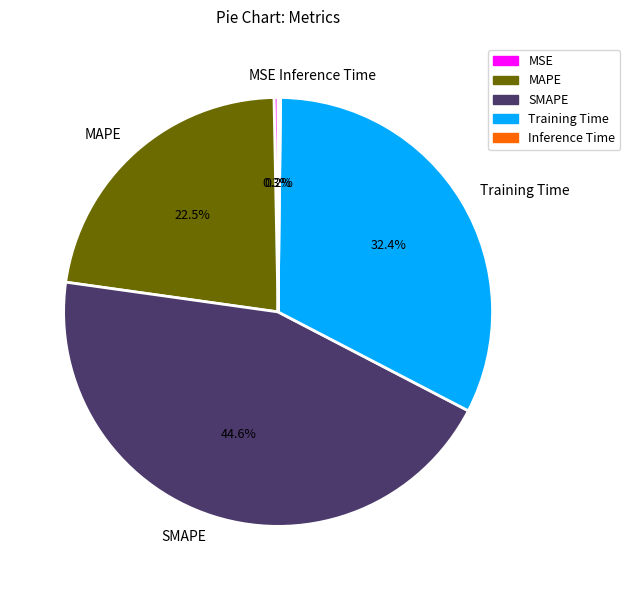

Is it true that Training Time is 45% of the pie?

False